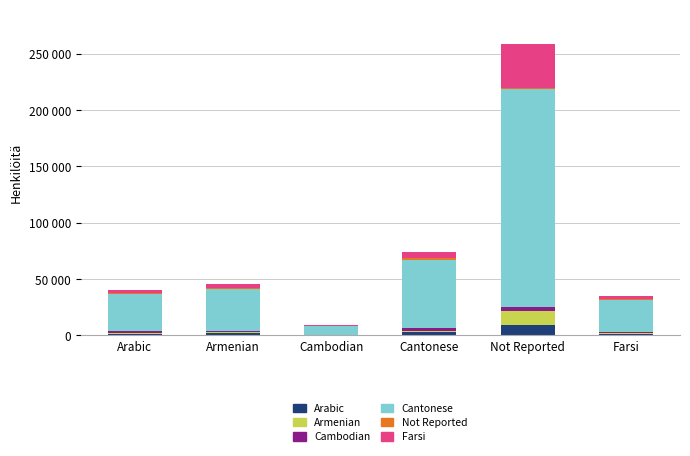

Are the bars horizontal?

No